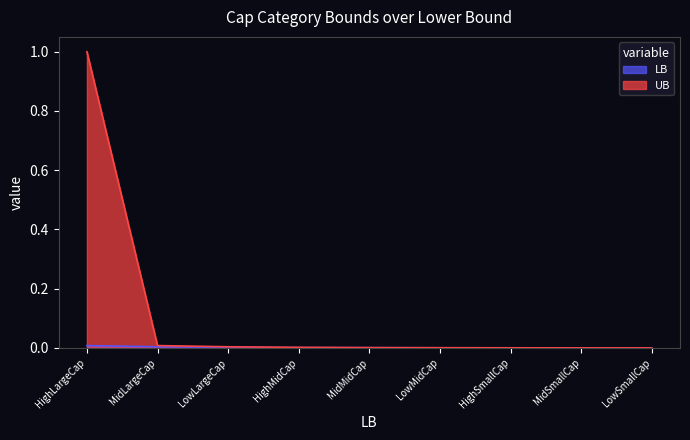

Reading left to right, what are all the values shown in this chart?

LB: HighLargeCap=0.0	MidLargeCap=0.0	LowLargeCap=0.0	HighMidCap=0.0	MidMidCap=0.0	LowMidCap=0.0	HighSmallCap=0.0	MidSmallCap=0.0	LowSmallCap=0.0
UB: HighLargeCap=1.0	MidLargeCap=0.0	LowLargeCap=0.0	HighMidCap=0.0	MidMidCap=0.0	LowMidCap=0.0	HighSmallCap=0.0	MidSmallCap=0.0	LowSmallCap=0.0